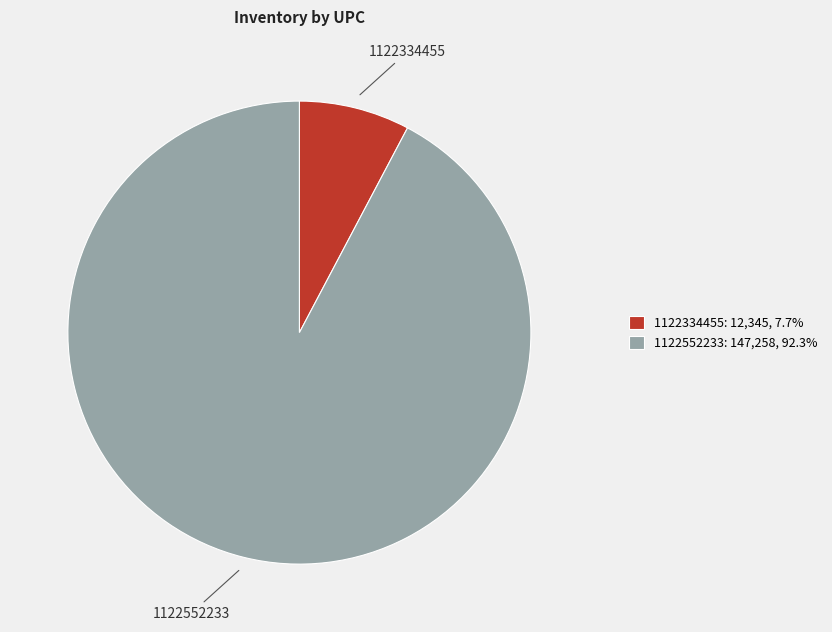

Which slice is the smallest?

1122334455